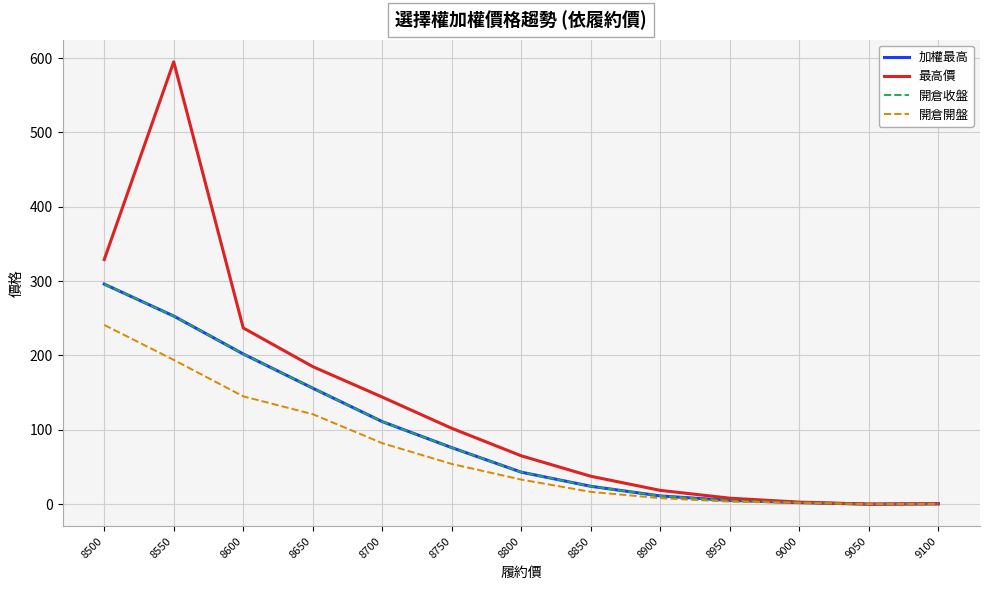

At which category is the sum across all series the highest?

8550